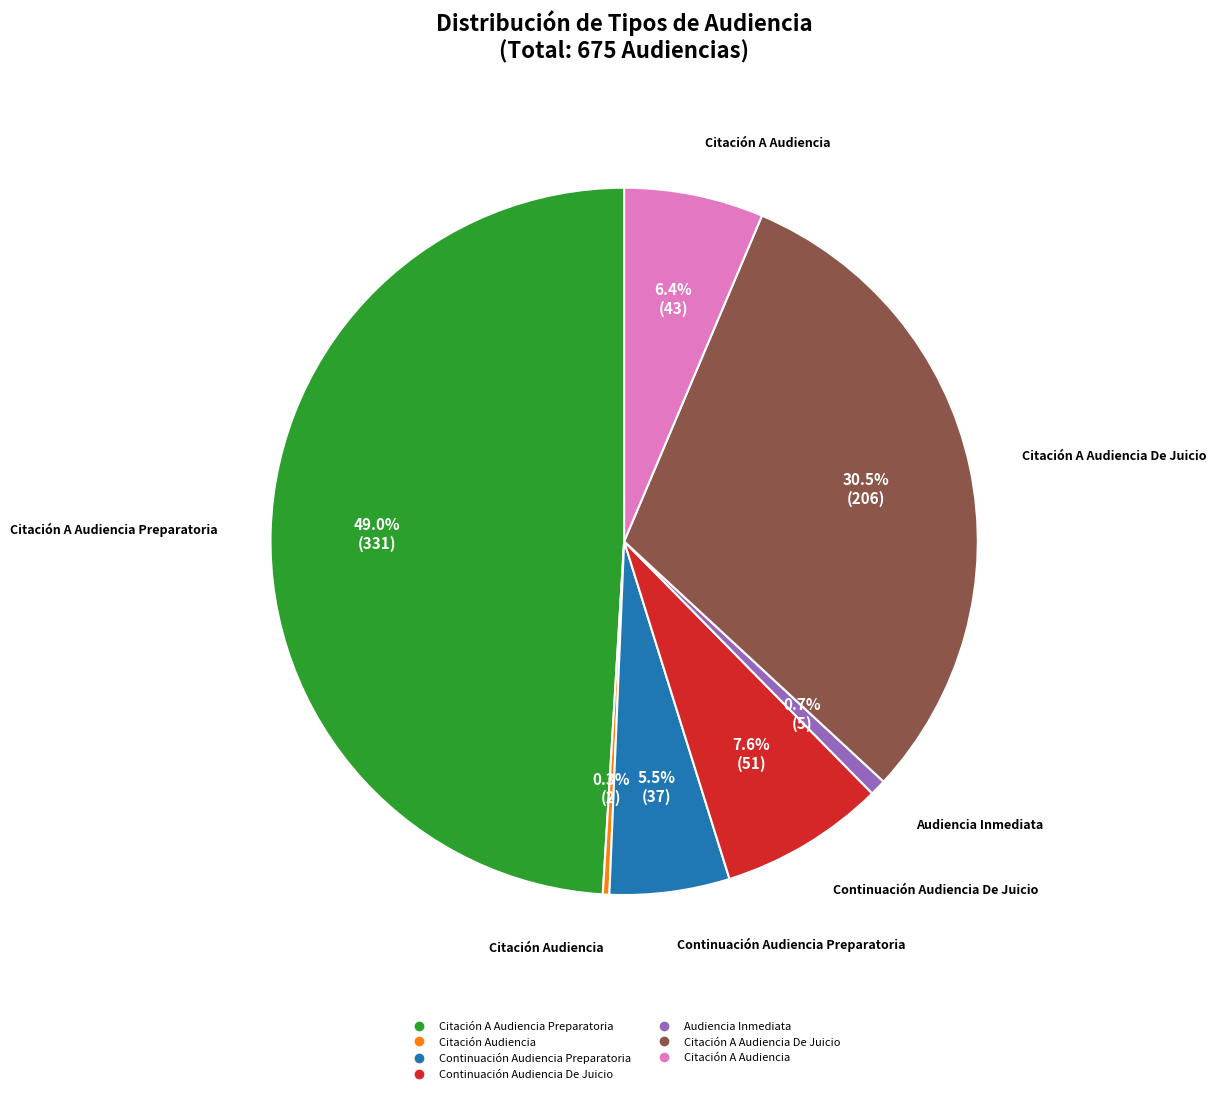

Is there any slice that represents more than half of the pie?

No